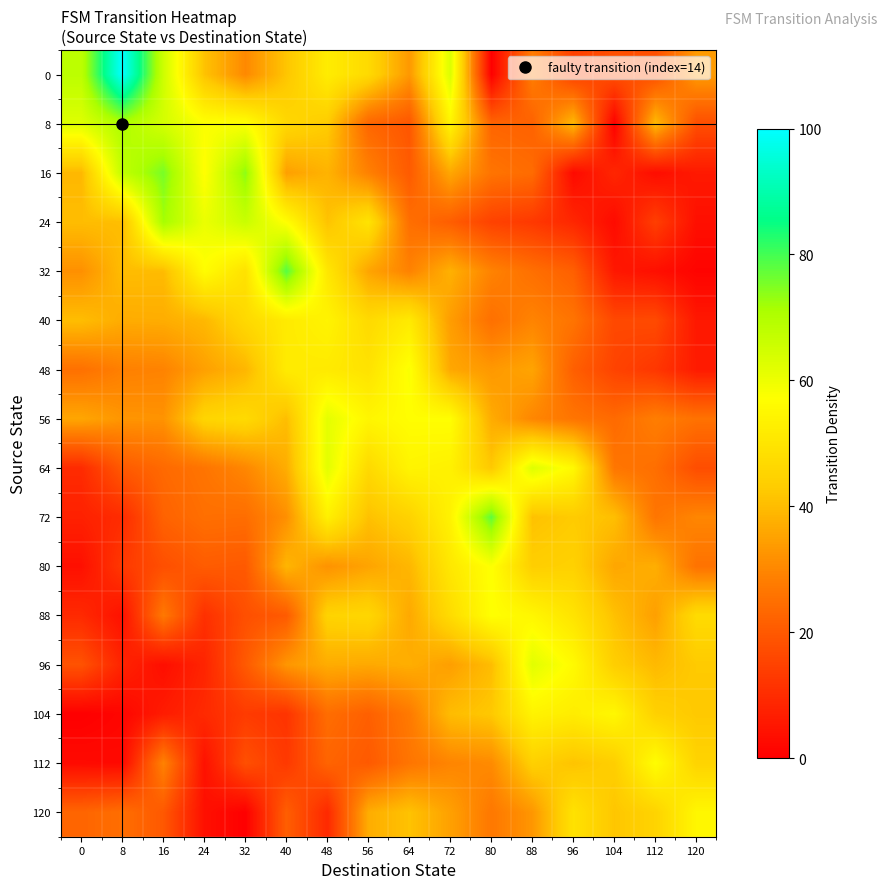

Reading left to right, transcribe all the data shown in this chart.

0: 0=68.2	8=100.0	16=65.4	24=41.2	32=30.4	40=41.7	48=52.1	56=46.8	64=33.2	72=63.1	80=0.2	88=28.2	96=14.4	104=18.0	112=17.7	120=33.9
8: 0=62.6	8=70.5	16=64.2	24=57.6	32=57.6	40=46.3	48=43.1	56=23.0	64=19.4	72=54.3	80=22.7	88=21.9	96=39.5	104=0.4	112=39.8	120=17.6
16: 0=39.2	8=67.5	16=75.5	24=56.8	32=73.8	40=34.7	48=38.3	56=28.8	64=20.4	72=36.1	80=26.1	88=24.2	96=2.4	104=8.8	112=3.0	120=5.9
24: 0=40.2	8=40.3	16=71.7	24=60.4	32=66.1	40=56.8	48=41.2	56=49.6	64=24.9	72=21.1	80=14.9	88=12.8	96=8.8	104=2.6	112=14.2	120=3.6
32: 0=31.7	8=40.1	16=39.9	24=56.6	32=49.0	40=78.4	48=50.6	56=35.6	64=29.1	72=37.8	80=29.2	88=25.0	96=21.6	104=5.5	112=3.6	120=1.0
40: 0=40.2	8=36.9	16=37.1	24=39.2	32=46.5	40=51.5	48=54.1	56=46.9	64=51.4	72=34.2	80=25.2	88=29.4	96=26.0	104=16.3	112=16.7	120=5.5
48: 0=25.3	8=28.7	16=29.2	24=34.8	32=38.9	40=51.7	48=51.4	56=49.2	64=57.9	72=36.2	80=33.3	88=35.5	96=21.4	104=15.1	112=12.4	120=6.3
56: 0=35.9	8=32.6	16=32.3	24=45.5	32=47.0	40=40.3	48=61.5	56=54.6	64=56.8	72=56.9	80=36.9	88=29.9	96=26.3	104=23.8	112=28.2	120=25.6
64: 0=9.7	8=20.3	16=23.7	24=26.2	32=30.0	40=37.2	48=61.7	56=46.7	64=54.2	72=53.3	80=42.3	88=62.6	96=55.5	104=26.5	112=24.9	120=17.4
72: 0=7.5	8=10.0	16=22.1	24=25.0	32=24.6	40=31.6	48=53.1	56=40.9	64=44.8	72=53.8	80=77.7	88=40.9	96=42.8	104=40.6	112=26.4	120=29.8
80: 0=3.7	8=12.9	16=17.8	24=20.7	32=20.1	40=38.7	48=32.1	56=35.5	64=39.0	72=50.7	80=57.5	88=43.6	96=44.5	104=35.9	112=37.4	120=25.7
88: 0=9.5	8=3.9	16=27.1	24=10.9	32=17.9	40=20.3	48=45.0	56=45.9	64=36.2	72=47.4	80=57.2	88=54.9	96=49.6	104=40.9	112=34.6	120=47.3
96: 0=18.6	8=8.1	16=3.3	24=8.3	32=20.1	40=32.8	48=36.9	56=36.4	64=37.3	72=34.6	80=40.1	88=62.0	96=55.9	104=43.6	112=39.5	120=42.6
104: 0=0.0	8=1.4	16=6.4	24=9.5	32=13.3	40=11.7	48=24.5	56=21.5	64=27.3	72=40.1	80=42.3	88=53.9	96=52.1	104=55.1	112=44.3	120=42.4
112: 0=2.5	8=2.3	16=29.1	24=4.0	32=17.9	40=12.9	48=22.4	56=20.1	64=26.3	72=29.6	80=30.8	88=44.2	96=41.3	104=43.7	112=56.7	120=45.1
120: 0=22.7	8=24.8	16=19.9	24=3.7	32=0.1	40=21.2	48=9.3	56=37.1	64=41.2	72=34.8	80=27.0	88=32.9	96=49.2	104=41.7	112=45.0	120=54.9